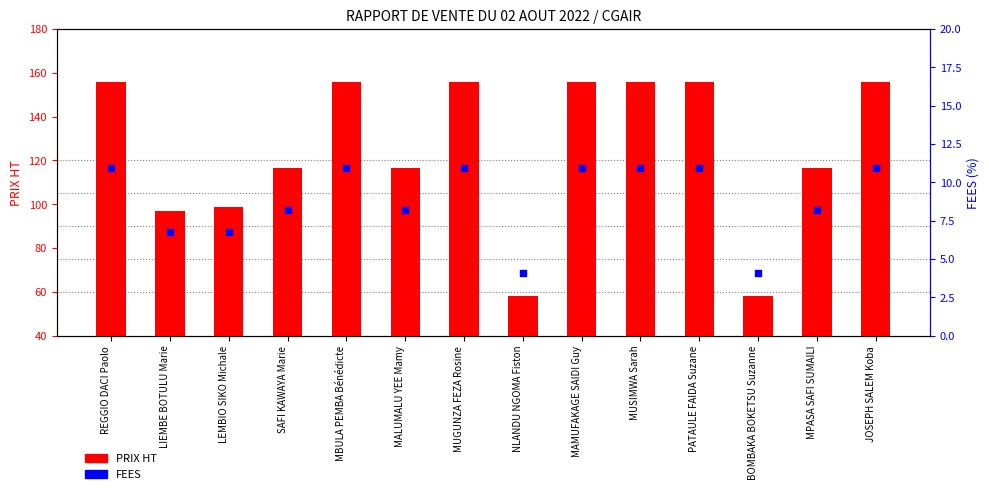

Which series contains the highest Y value?

PRIX HT